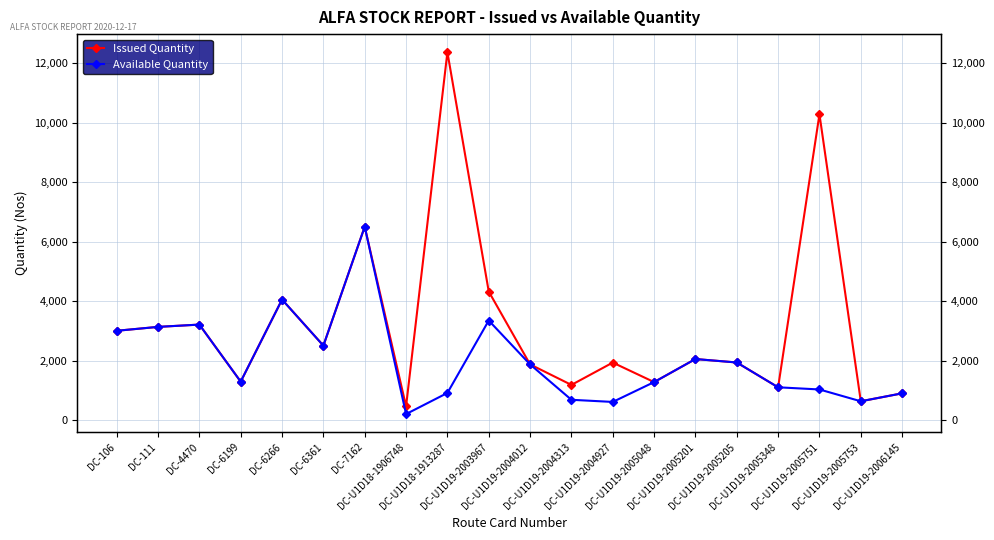

What are all the series names shown in the legend?

Issued Quantity, Available Quantity